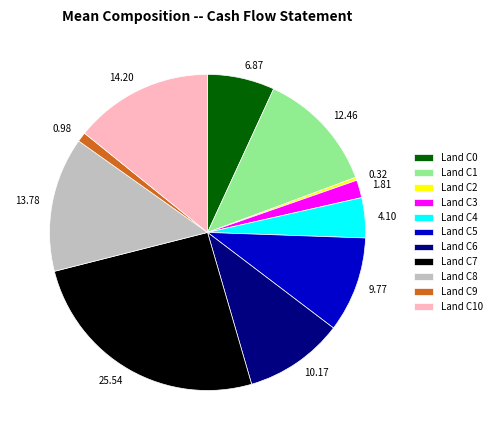

Does any single category account for the majority?

No